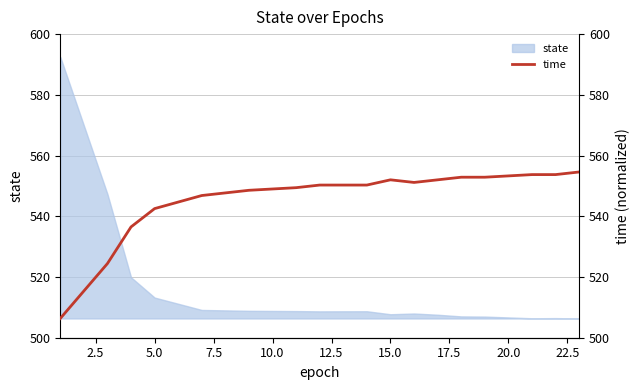

True or false: state has a value of 854.4 at 15.0.

False